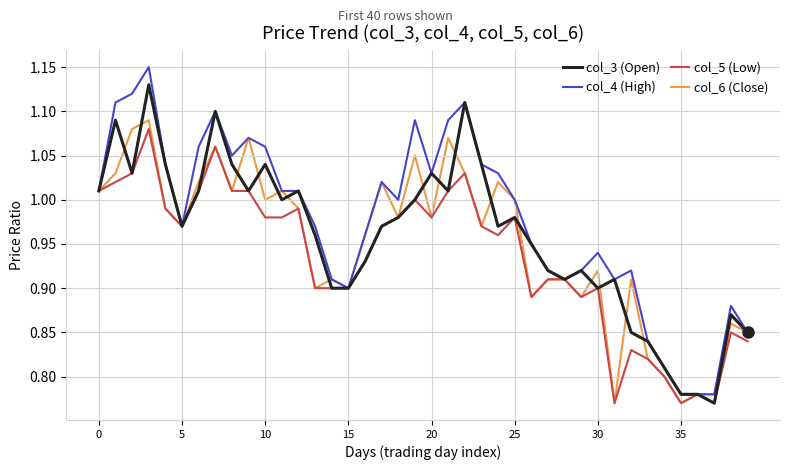

Which series has the widest spread of values?

col_4 (High)